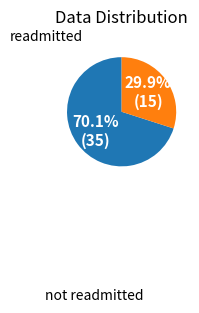

How many segments does this pie chart have?

2